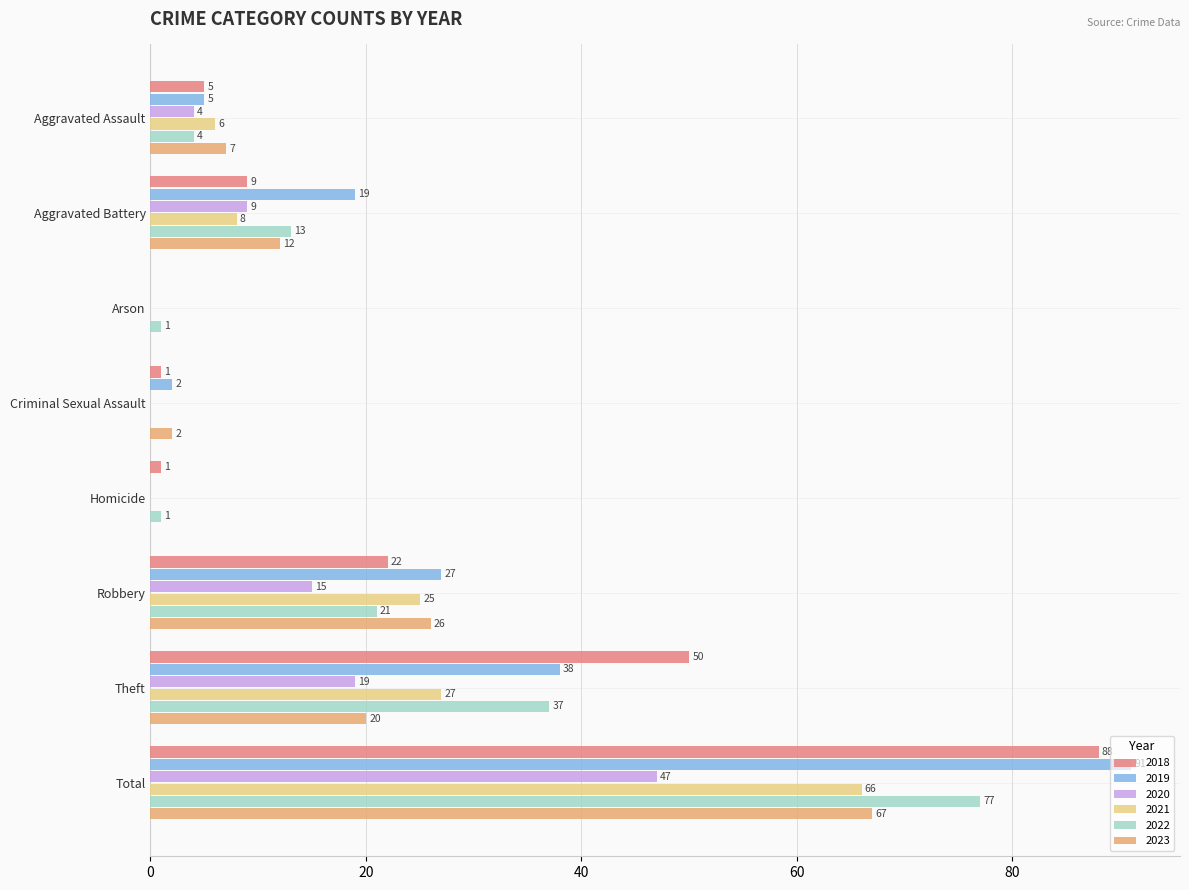

What is the difference between the 2021 values at Theft and Aggravated Assault?

21